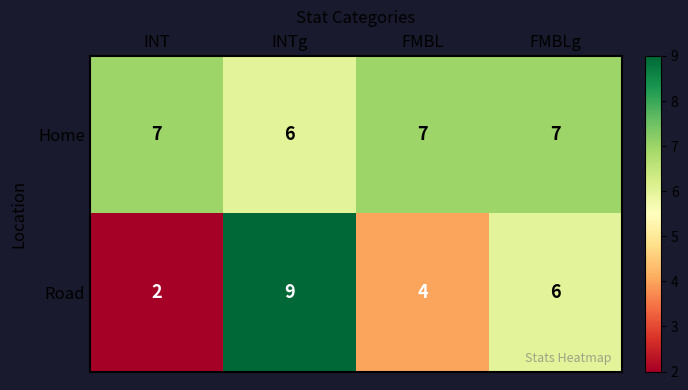

Reading left to right, what are all the values shown in this chart?

Home: 7	6	7	7
Road: 2	9	4	6